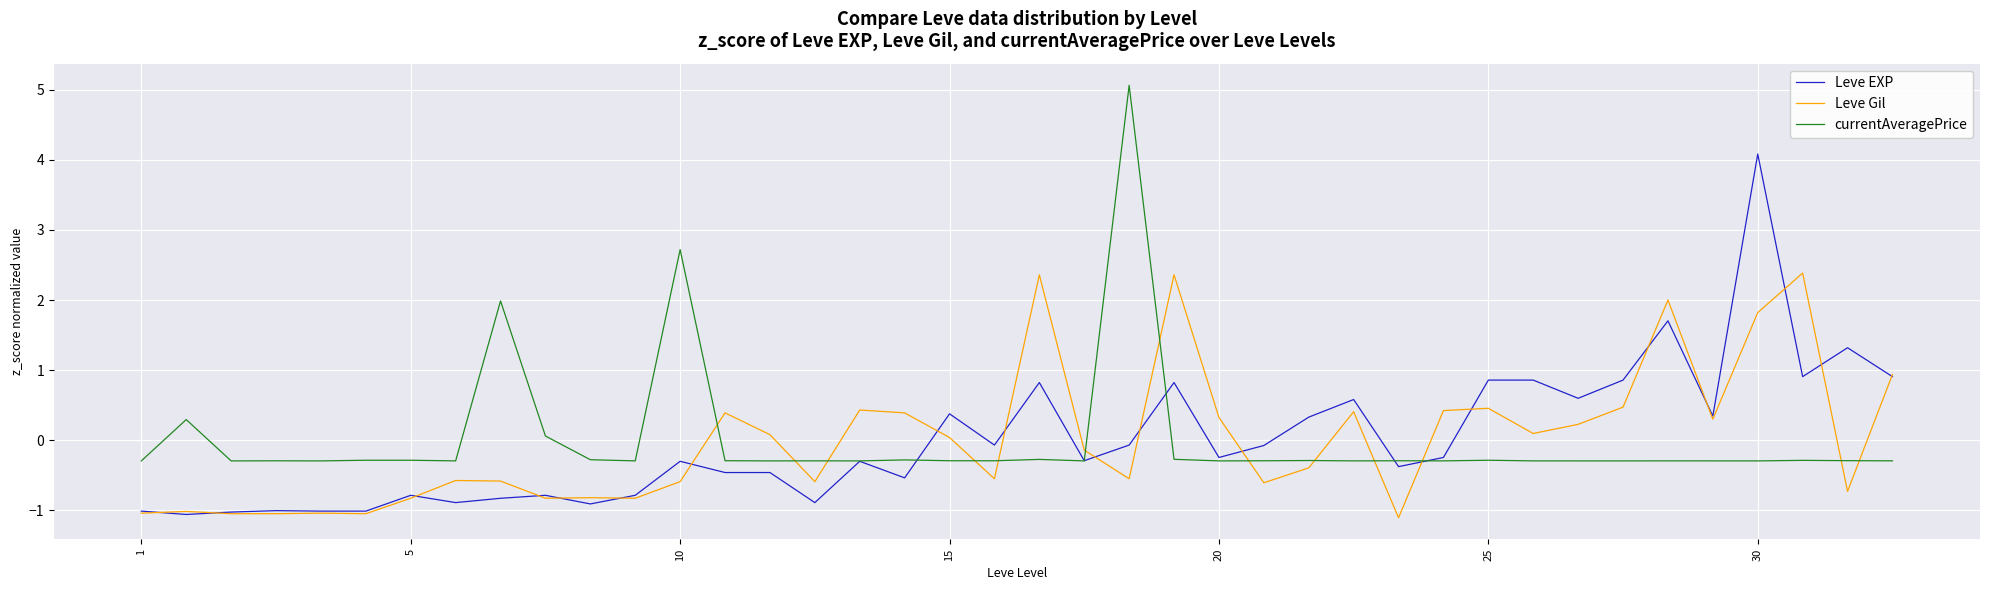

What is the minimum value shown in the chart?

-1.1